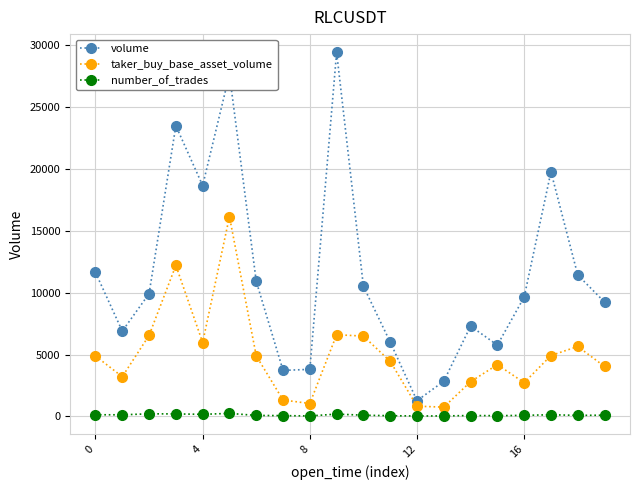

List the series in order of their peak value, lowest first.

number_of_trades, taker_buy_base_asset_volume, volume